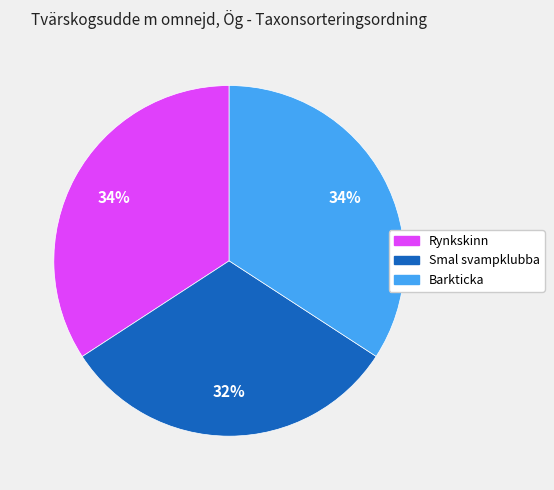

What percentage is the Smal svampklubba slice, to the nearest percent?

32%